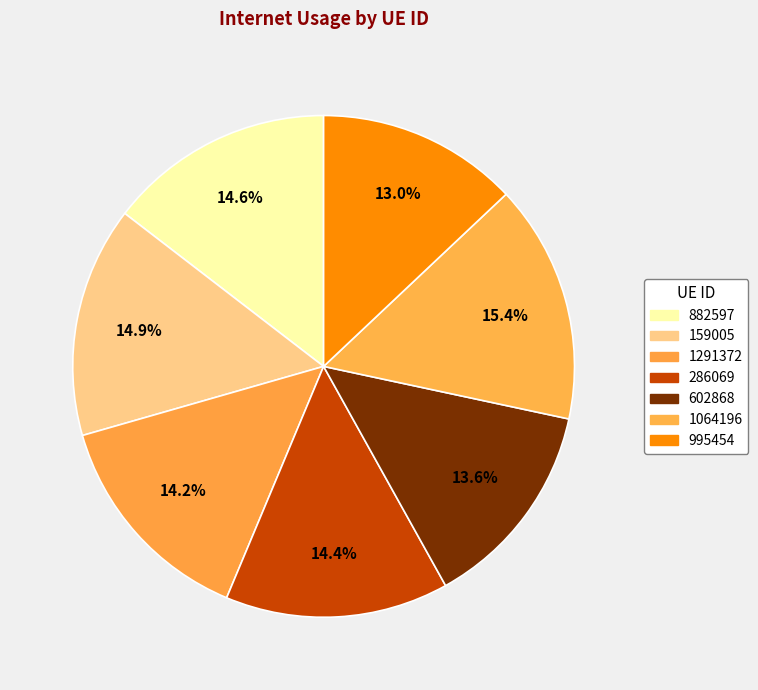

To the nearest percent, what is the difference between the 1064196 and 159005 slice percentages?

1%